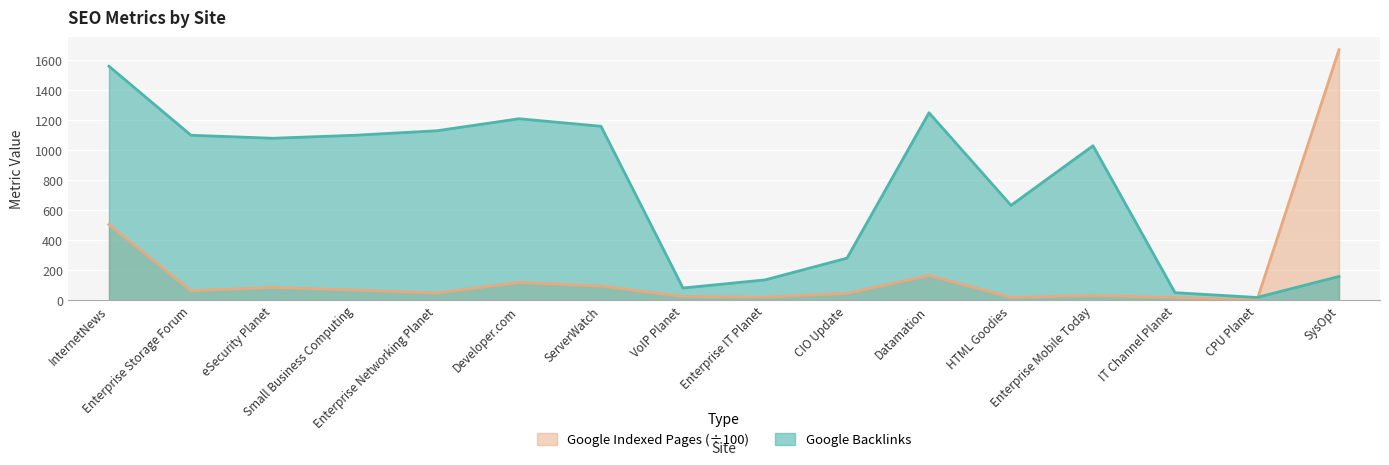

How many data points in Google Indexed Pages are less than 63?

8